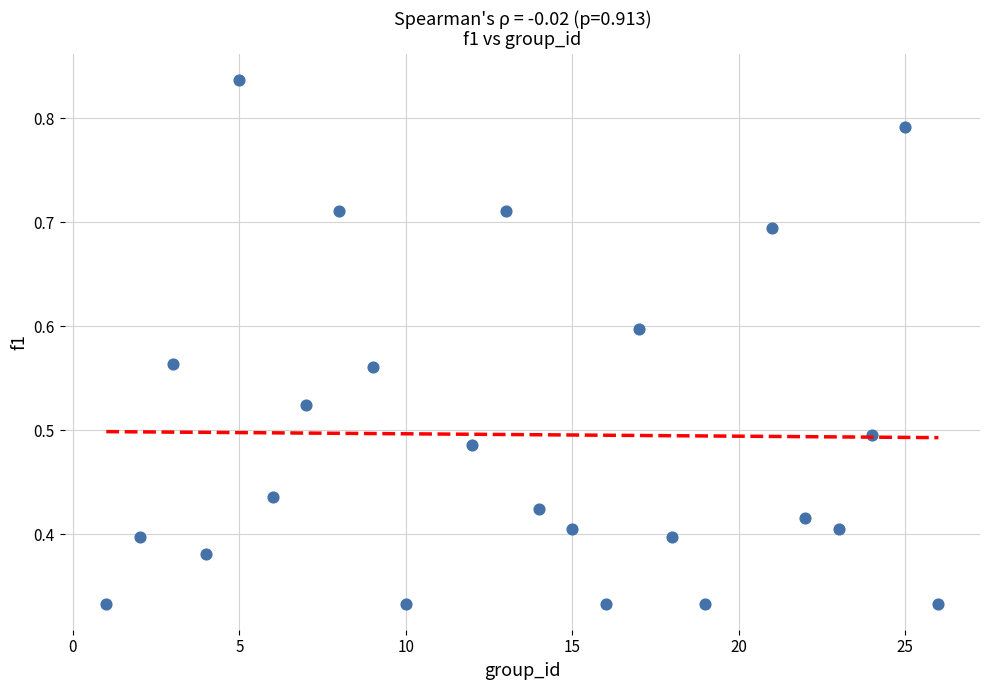

What is the range of X values (max minus min)?

25.0